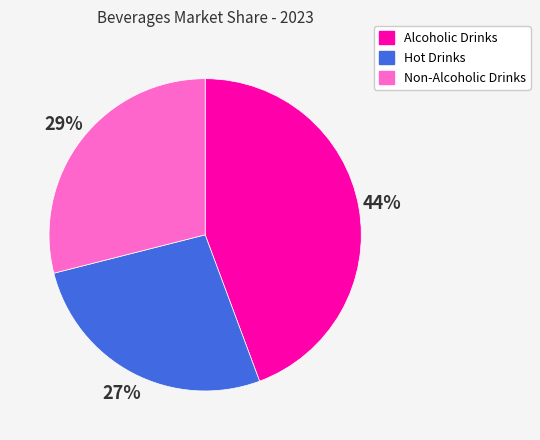

Approximately how many times larger is the value at Non-Alcoholic Drinks compared to Alcoholic Drinks?

0.7